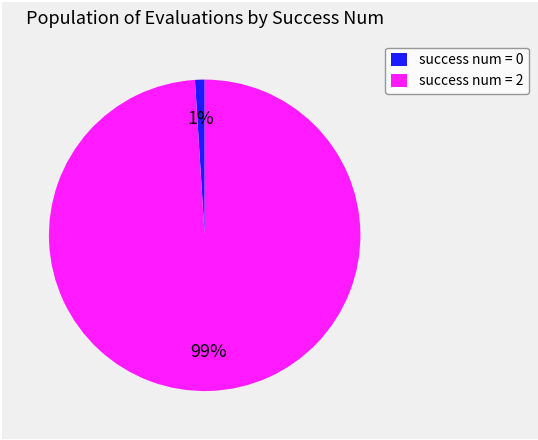

To the nearest percent, what percentage of the pie is success num = 0?

1%